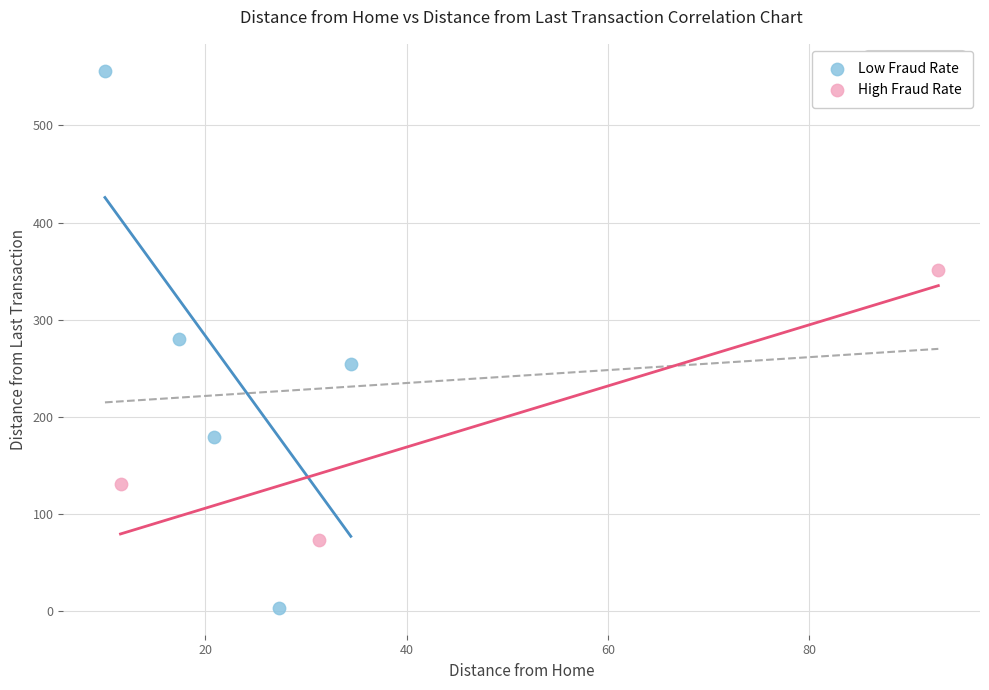

What are all the series names shown in the legend?

Low Fraud Rate, High Fraud Rate